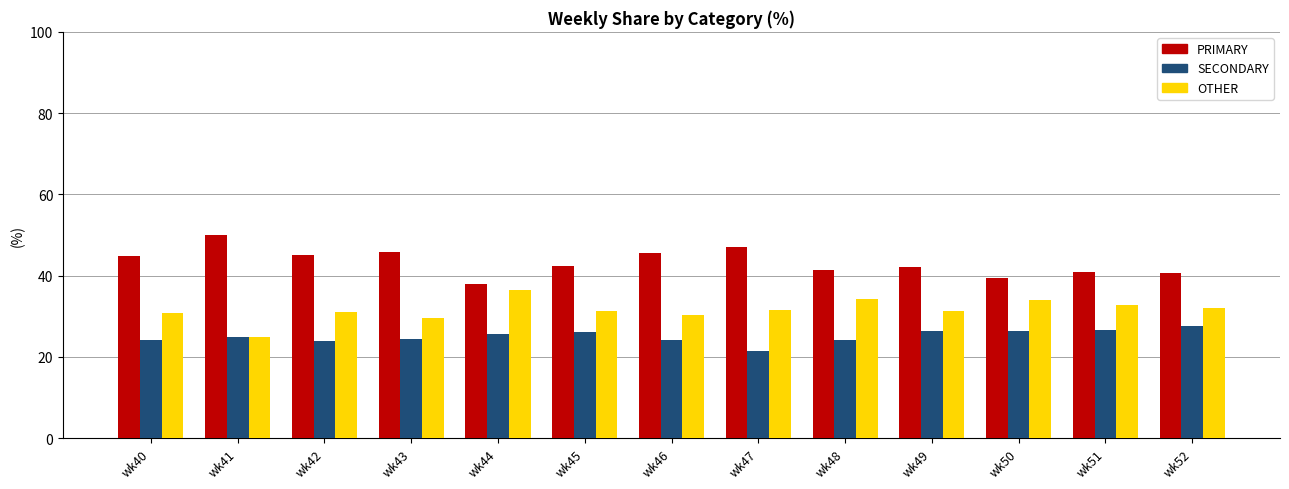

True or false: OTHER has a value of 49.2 at wk40.

False